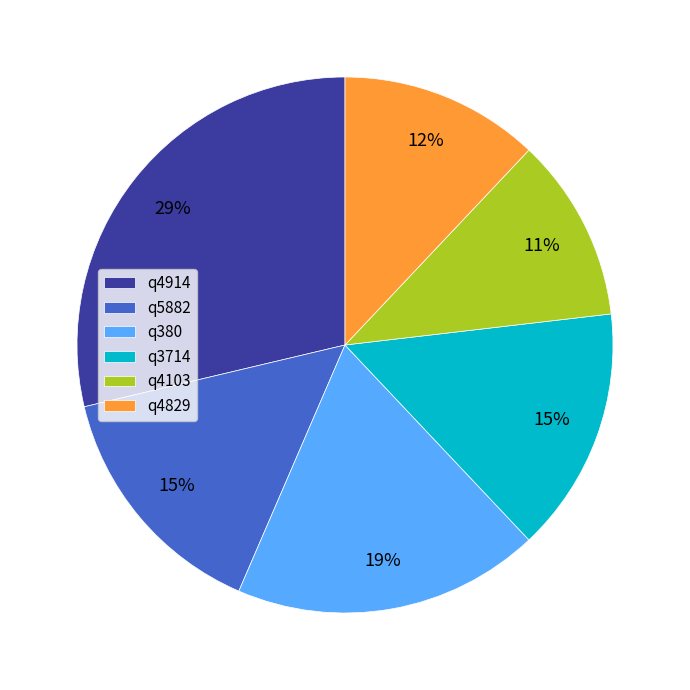

How many segments does this pie chart have?

6